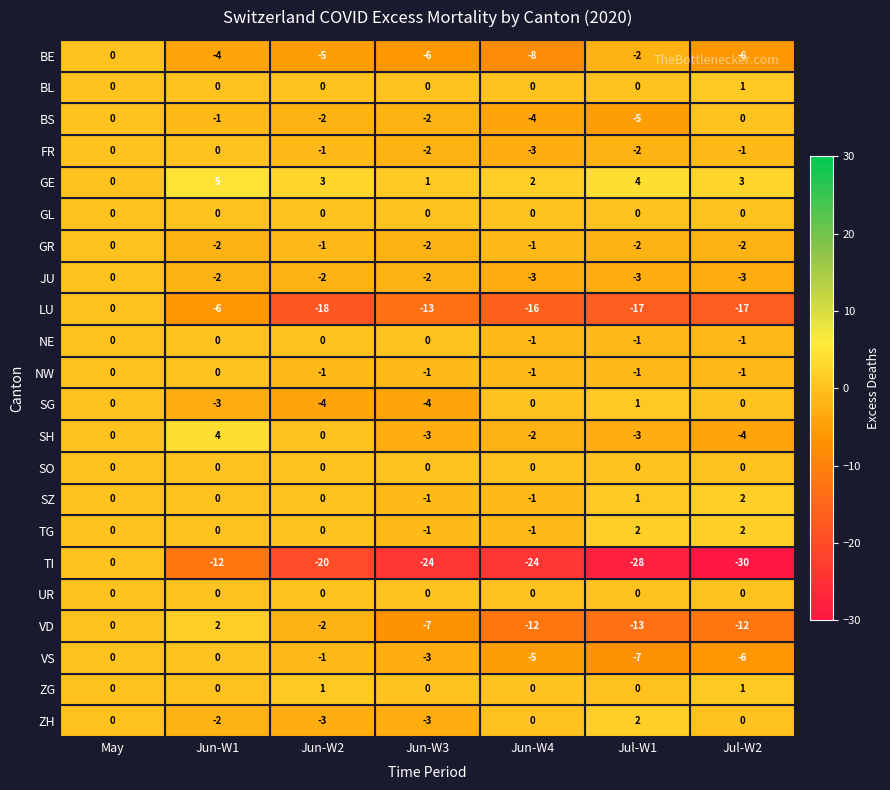

Which category has the lowest value across all series?

Jul-W2